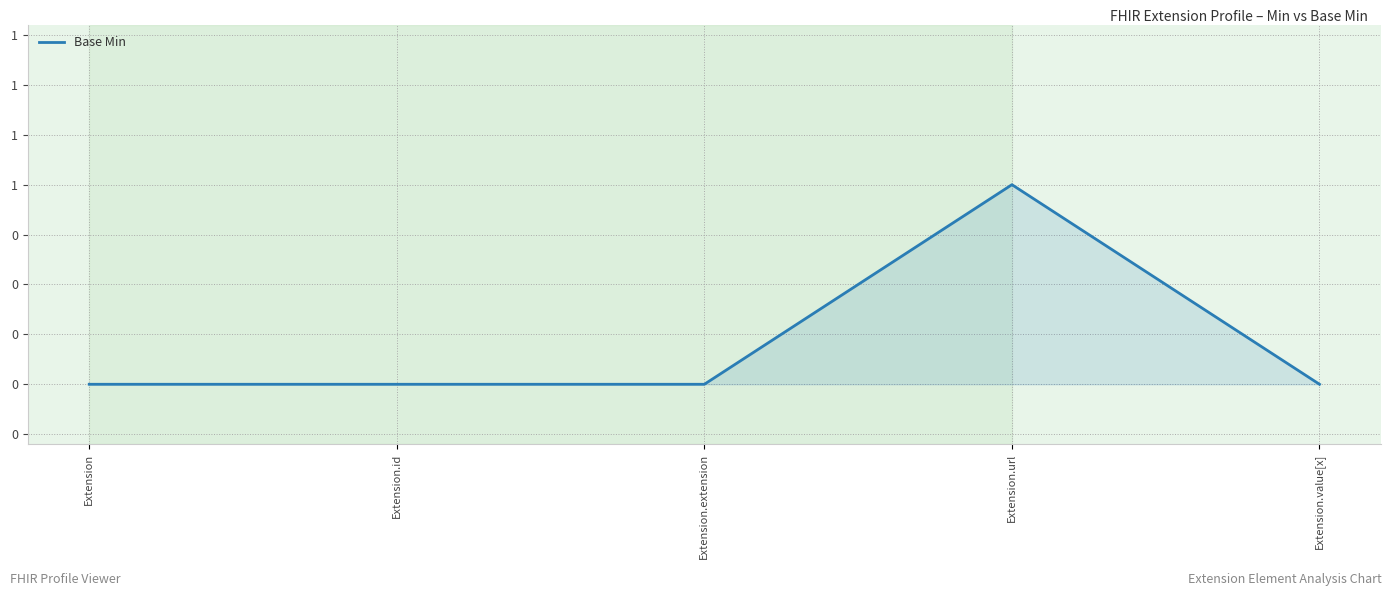

Which label corresponds to the smallest value in the chart?

Extension